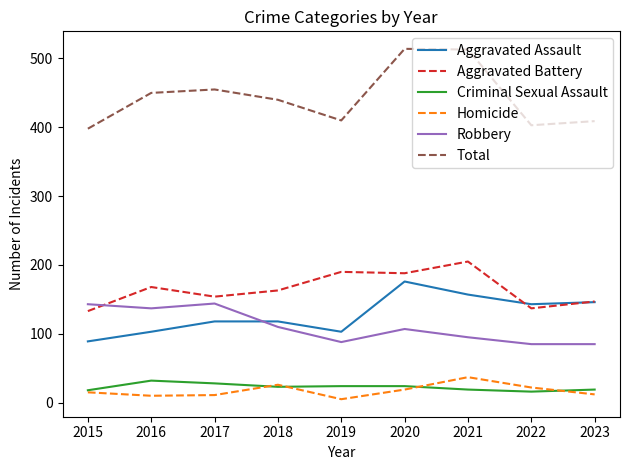

Is the value of Robbery at 2022 greater than the value of Criminal Sexual Assault at 2023?

Yes